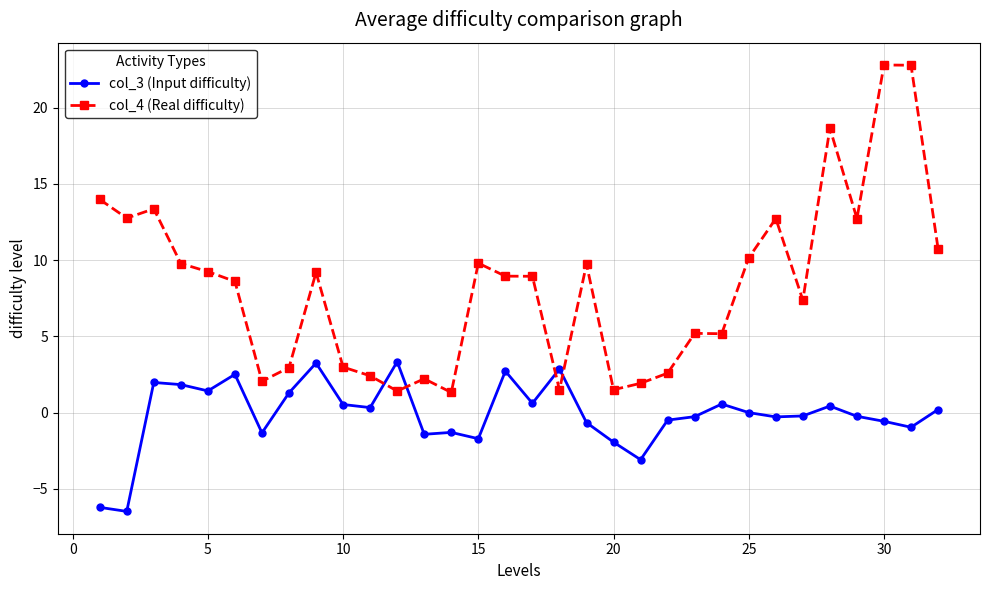

Does the chart have visible grid lines?

Yes